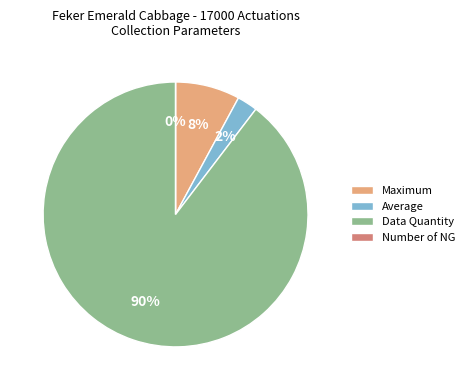

How many segments does this pie chart have?

4